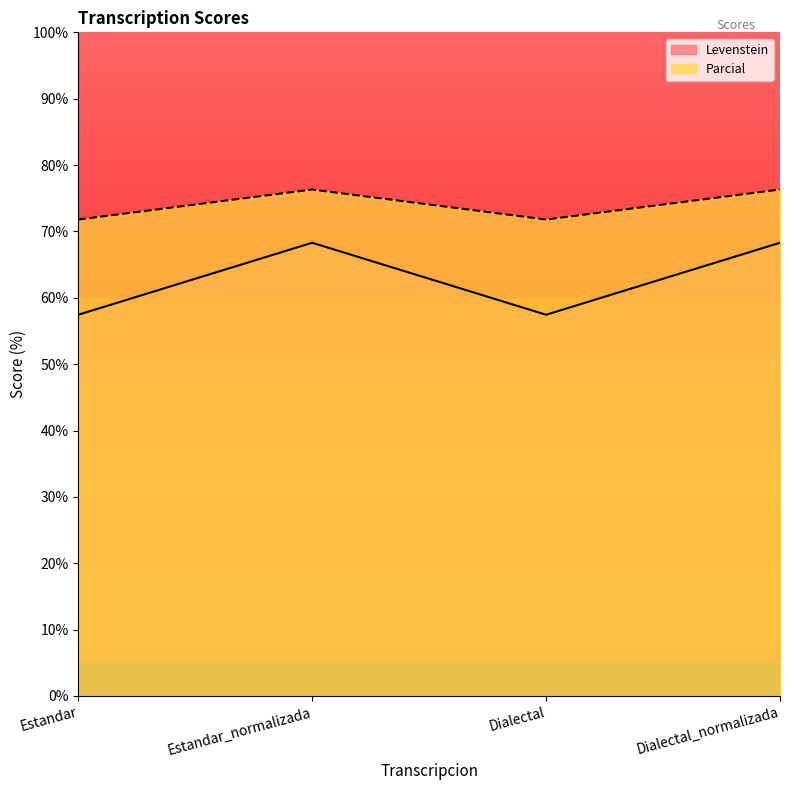

Reading left to right, list all the values displayed in this chart.

Levenstein: Estandar=57.4	Estandar_normalizada=68.3	Dialectal=57.4	Dialectal_normalizada=68.3
Parcial: Estandar=71.8	Estandar_normalizada=76.3	Dialectal=71.8	Dialectal_normalizada=76.3